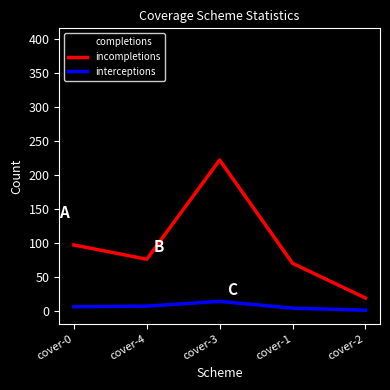

What is the maximum value shown in the chart?

396